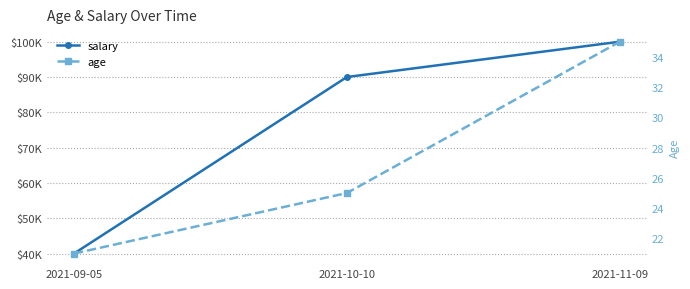

Reading left to right, what are all the values shown in this chart?

salary: 40000	90000	100000
age: 21	25	35